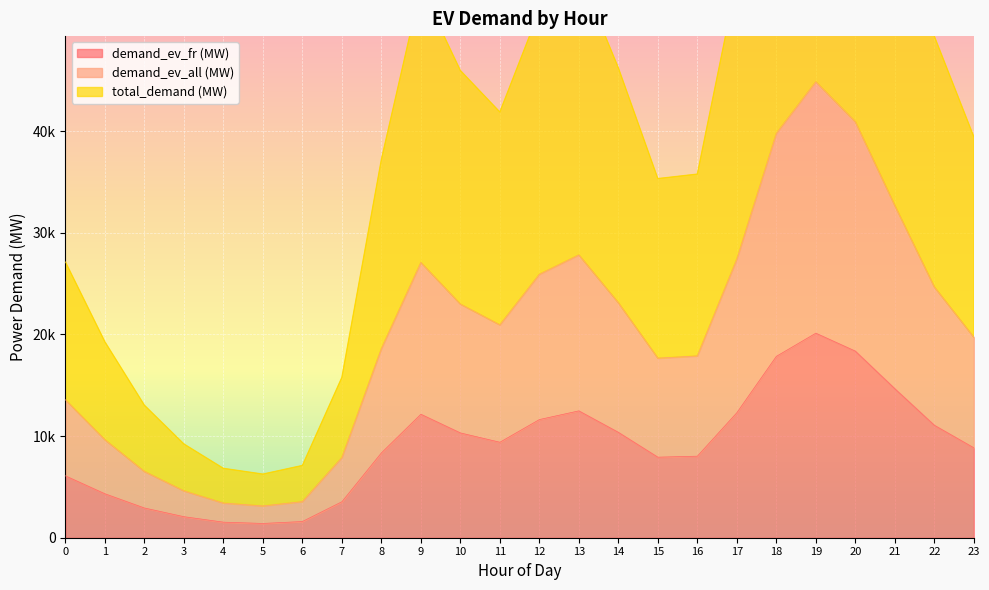

What is the maximum value shown in the chart?

89707.1